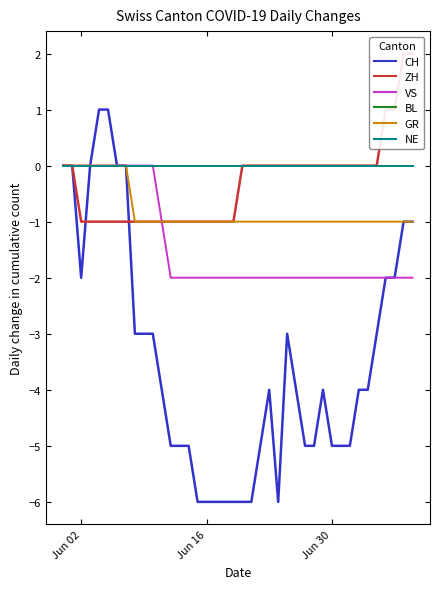

Where is GR nearest to the value 0?

Jun 02